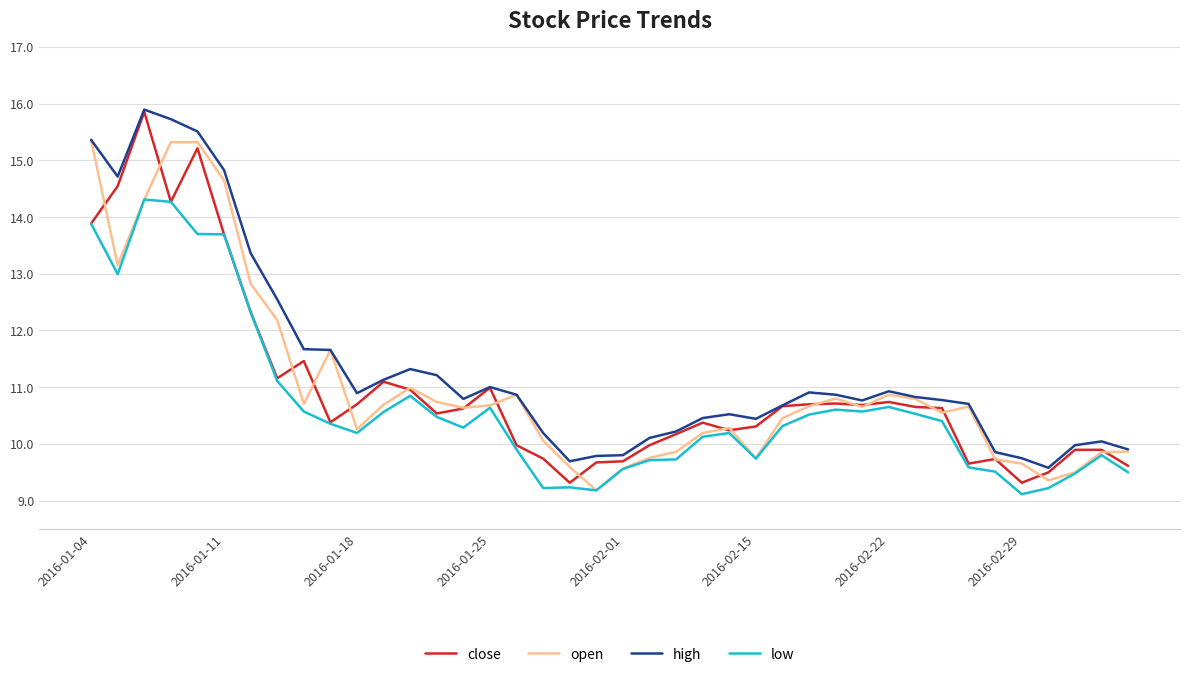

True or false: low and high cross at least once.

False